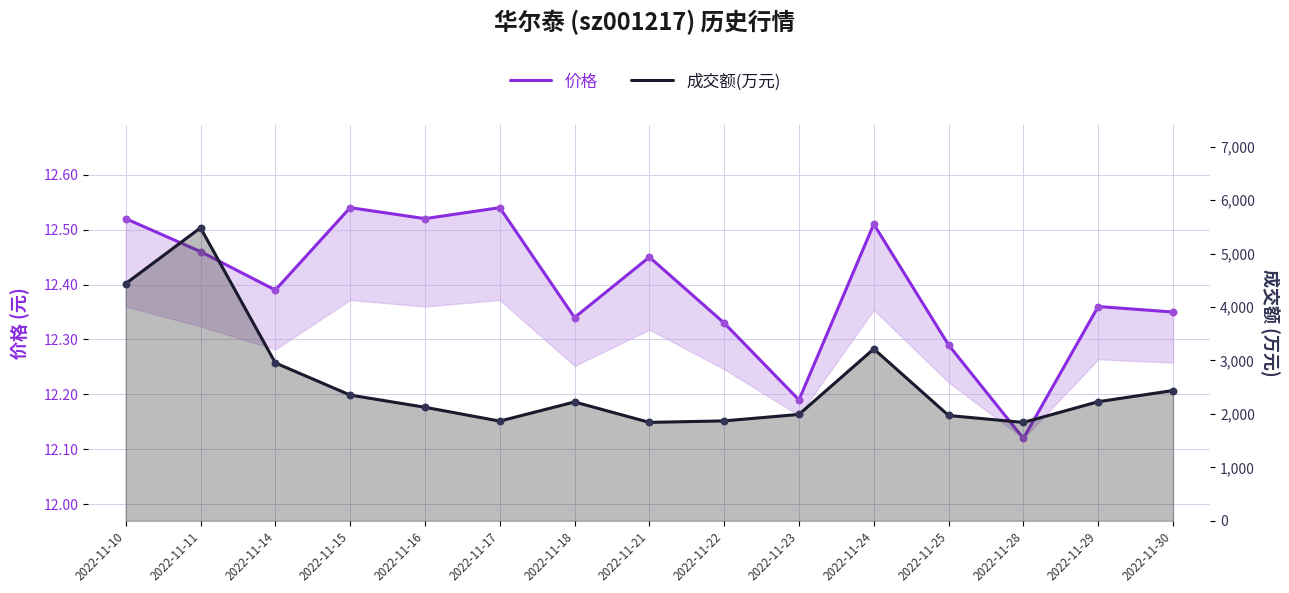

Which series has the widest spread of Y values?

成交额(万元)